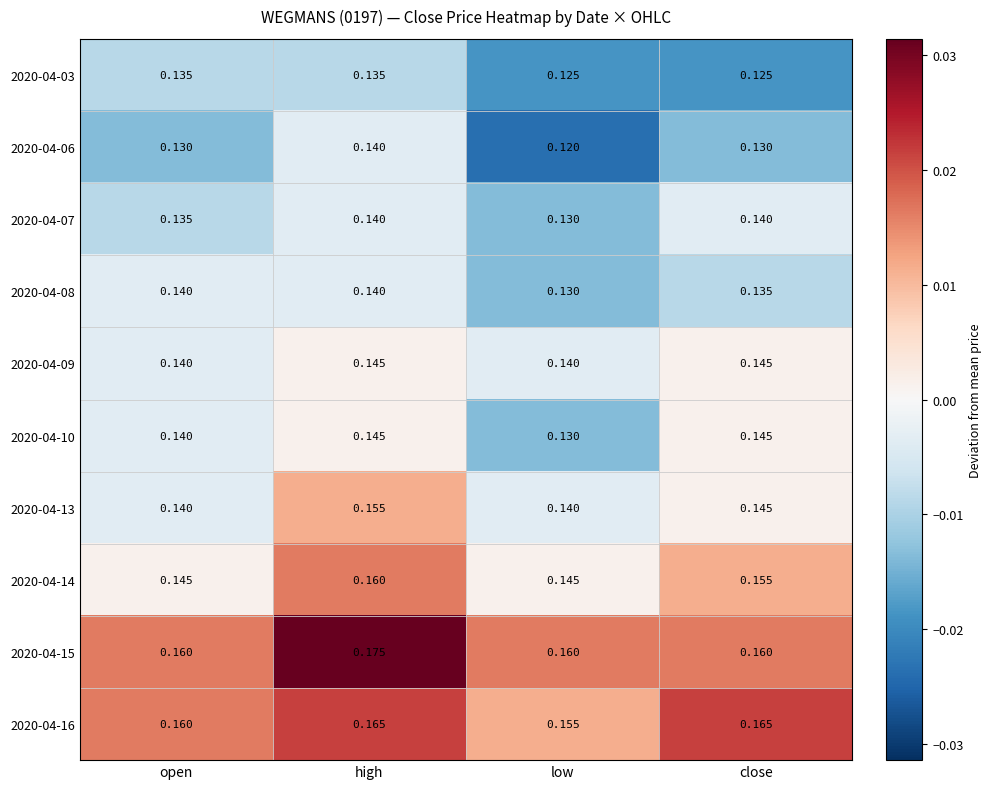

At which category does the chart reach its peak across all series?

high